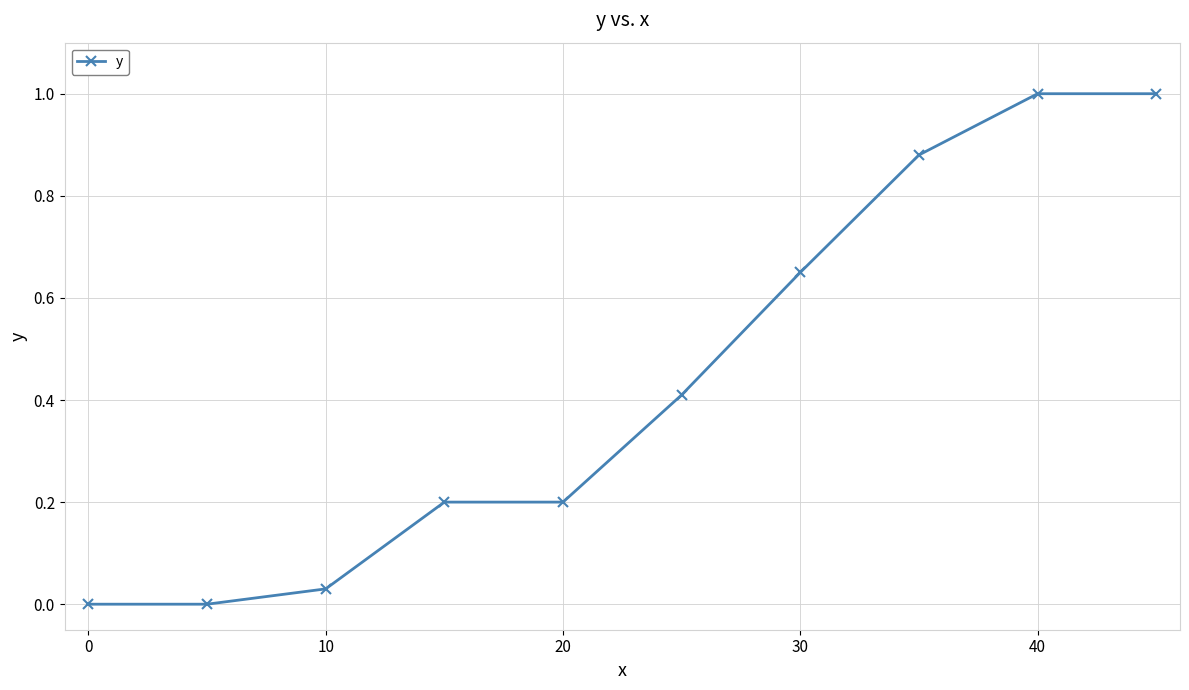

True or false: there are more than 2 points higher than both neighbors.

False